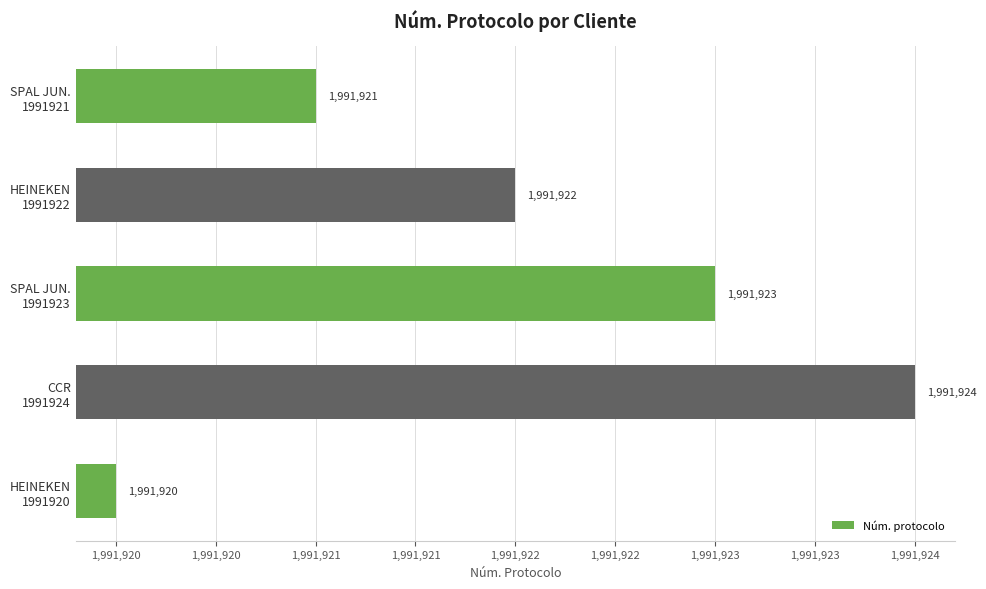

How many values are below 1991922?

2